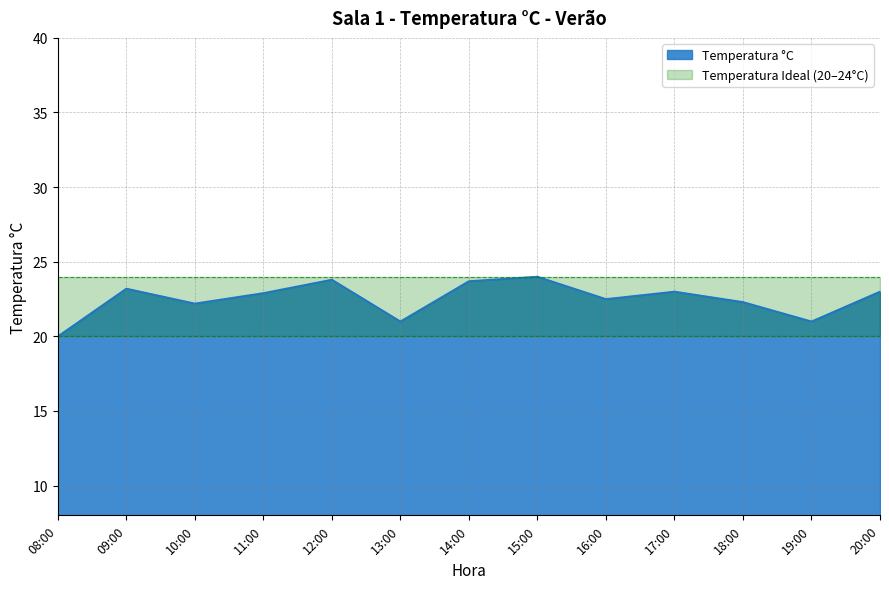

Does the chart display data point markers on the line(s)?

No